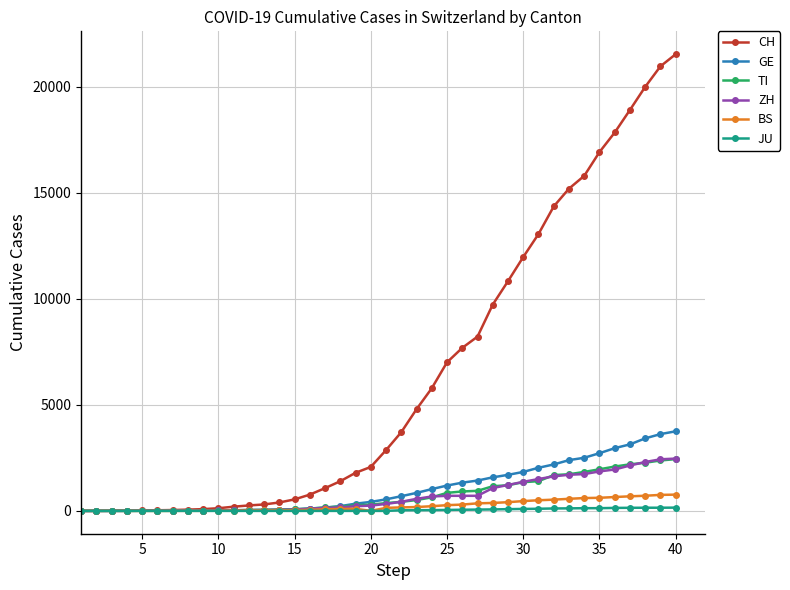

What is the sum of all CH values?

256332